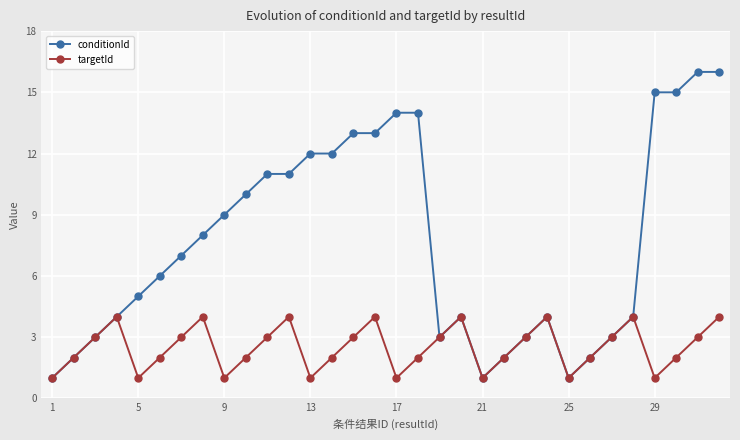

Rank the series by their average value, from lowest to highest.

targetId, conditionId